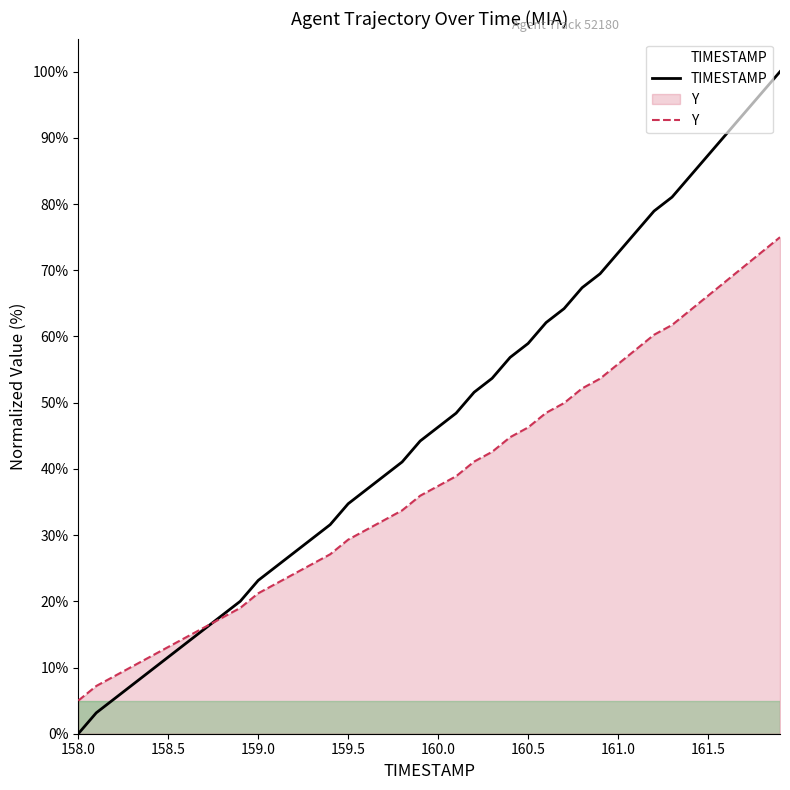

At which label is TIMESTAMP closest to 50?

160.2